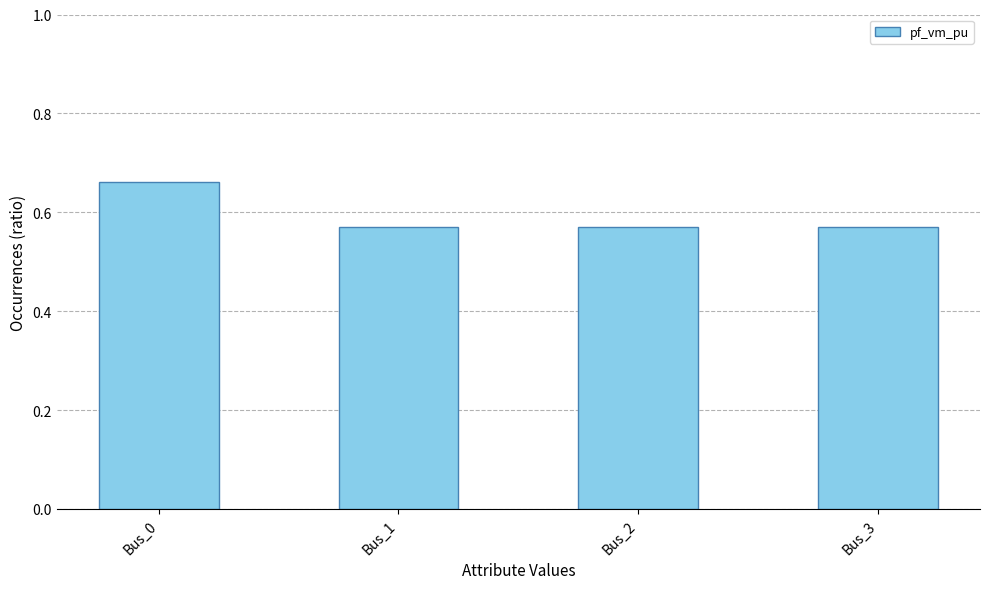

How many values are between 0 and 1?

4